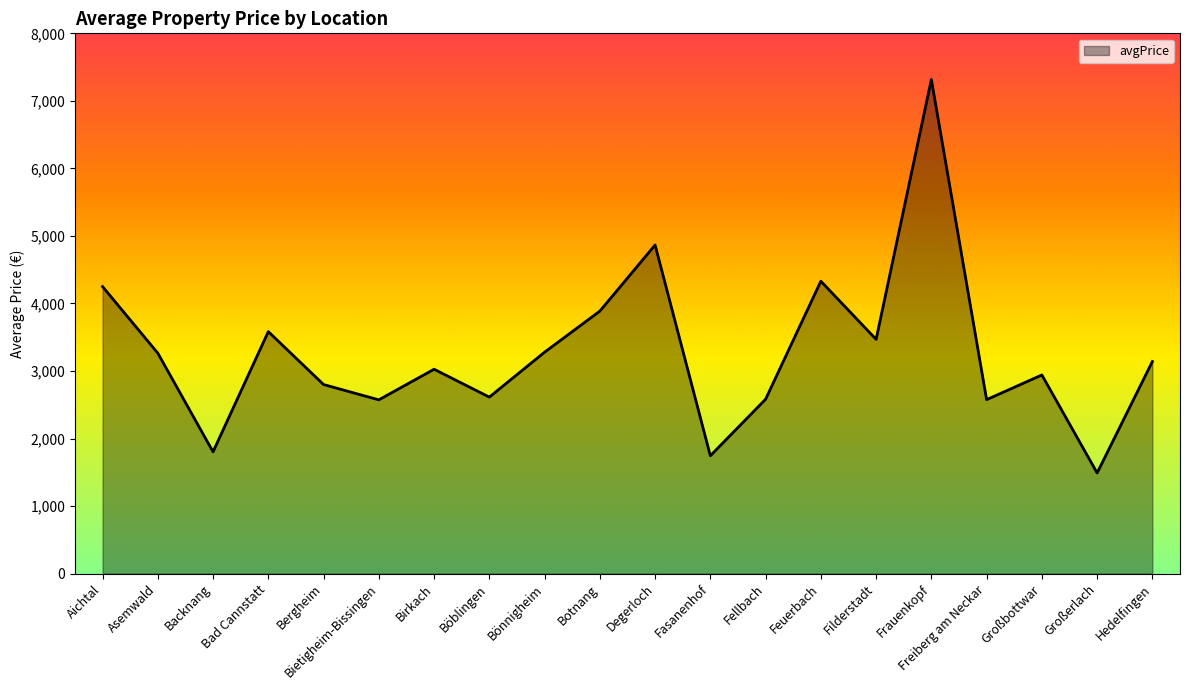

Where is the first local minimum?

Backnang